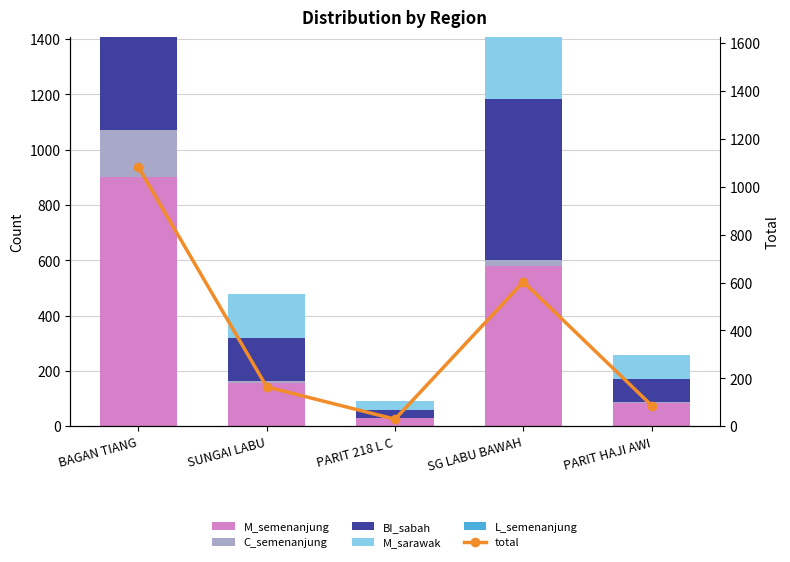

The L_semenanjung series shows 2 at BAGAN TIANG. True or false?

True